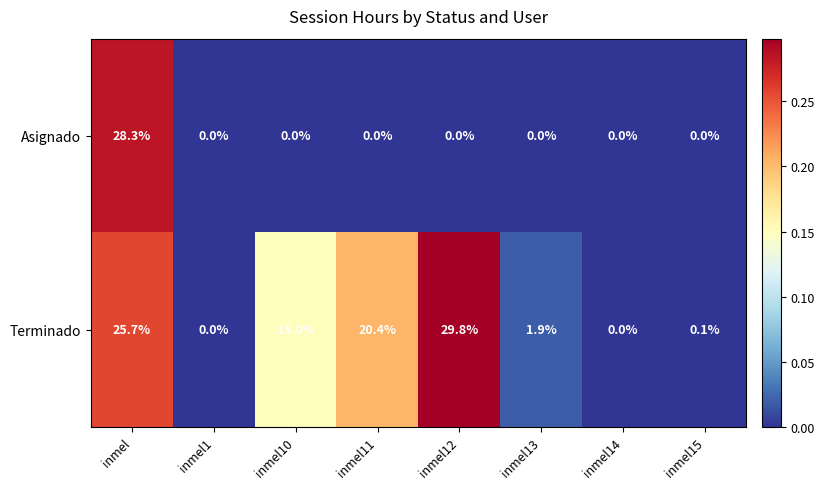

List the series in order of their overall mean, lowest first.

Asignado, Terminado